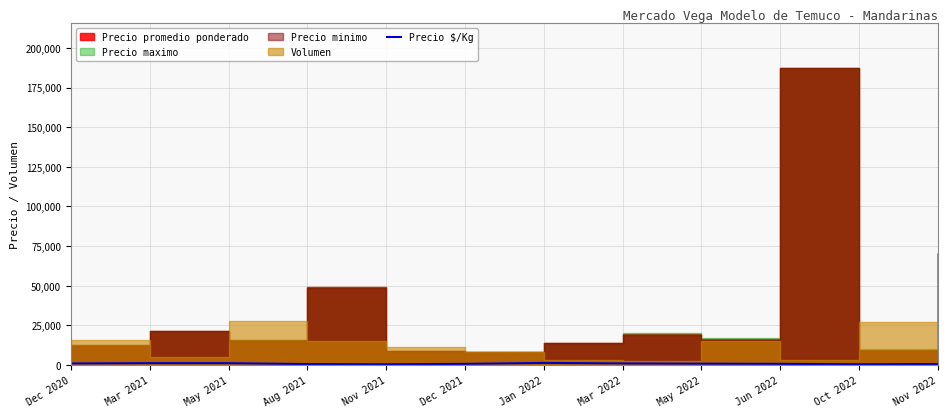

Reading right to left, list all the values displayed in this chart.

685	534	807	914	1083	1400	800	500	659	1235	1251	1049